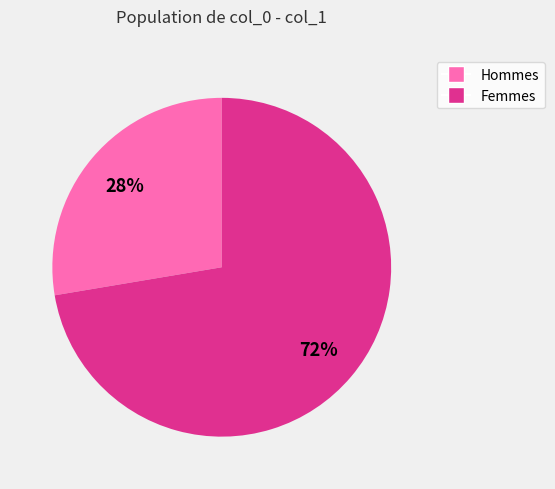

Is there any slice that represents more than half of the pie?

Yes